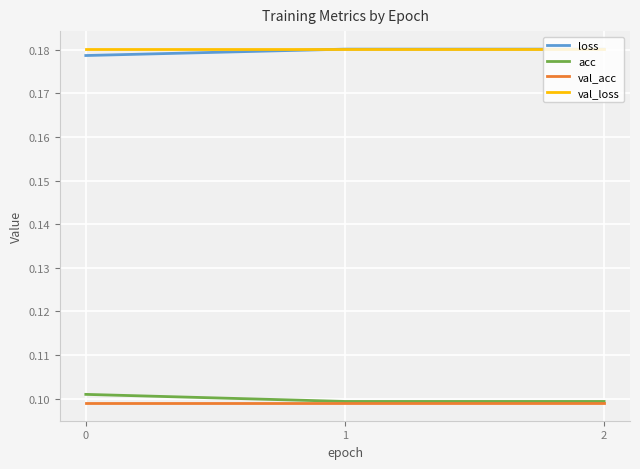

The value of acc at 0 is 0.1. True or false?

True